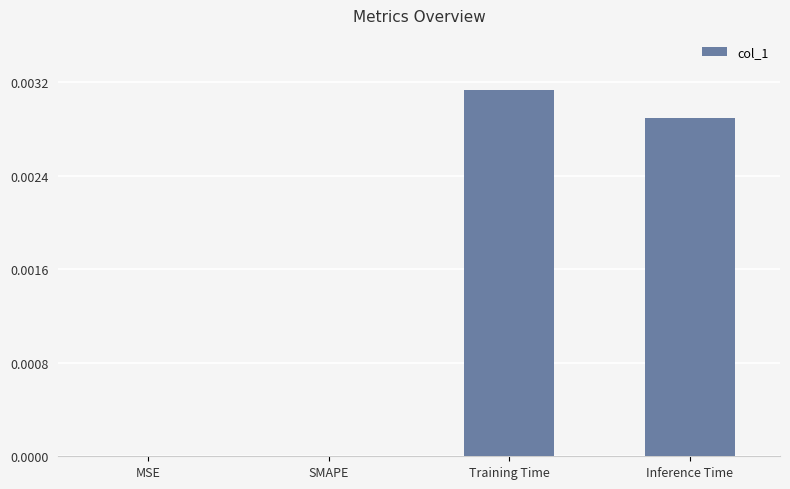

How many series are shown in this chart?

1